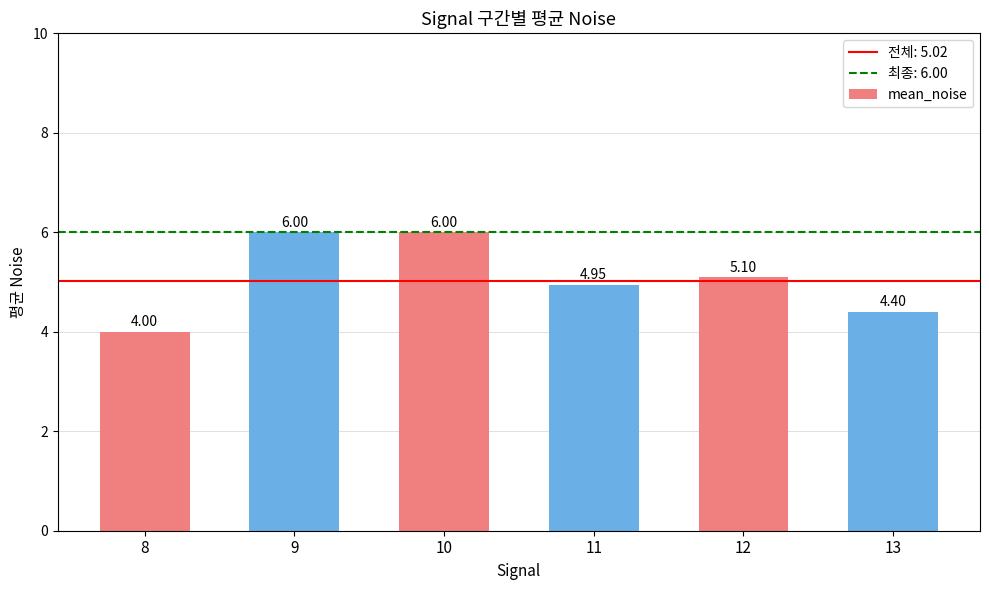

What is the difference between the values at 8 and 9?

2.0